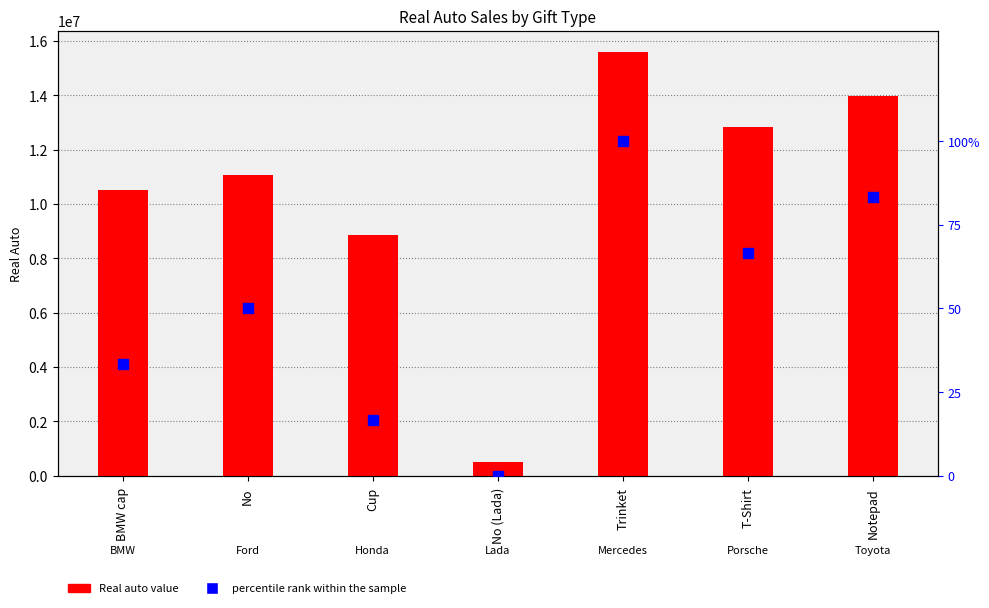

Which series contains the lowest Y value?

percentile rank within the sample